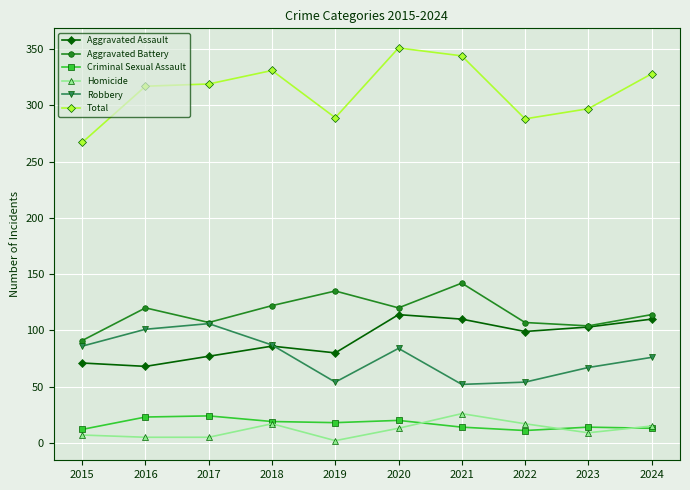

What value does the Aggravated Assault series have at 2017?

77